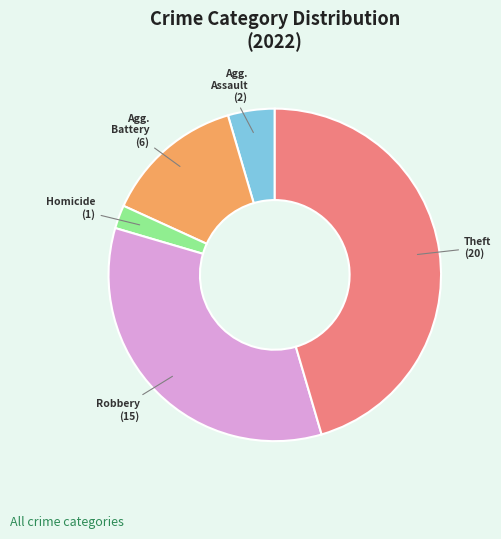

Is there any slice that represents more than half of the pie?

No